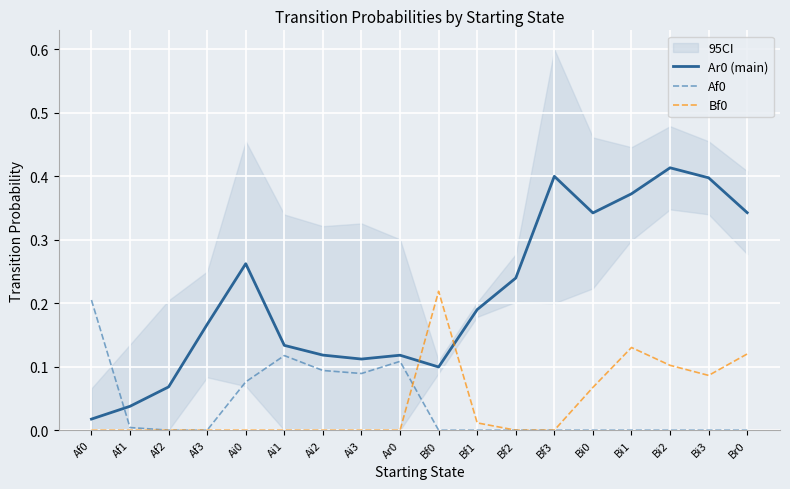

Between Af1 and Ai1, which is larger?

Ai1